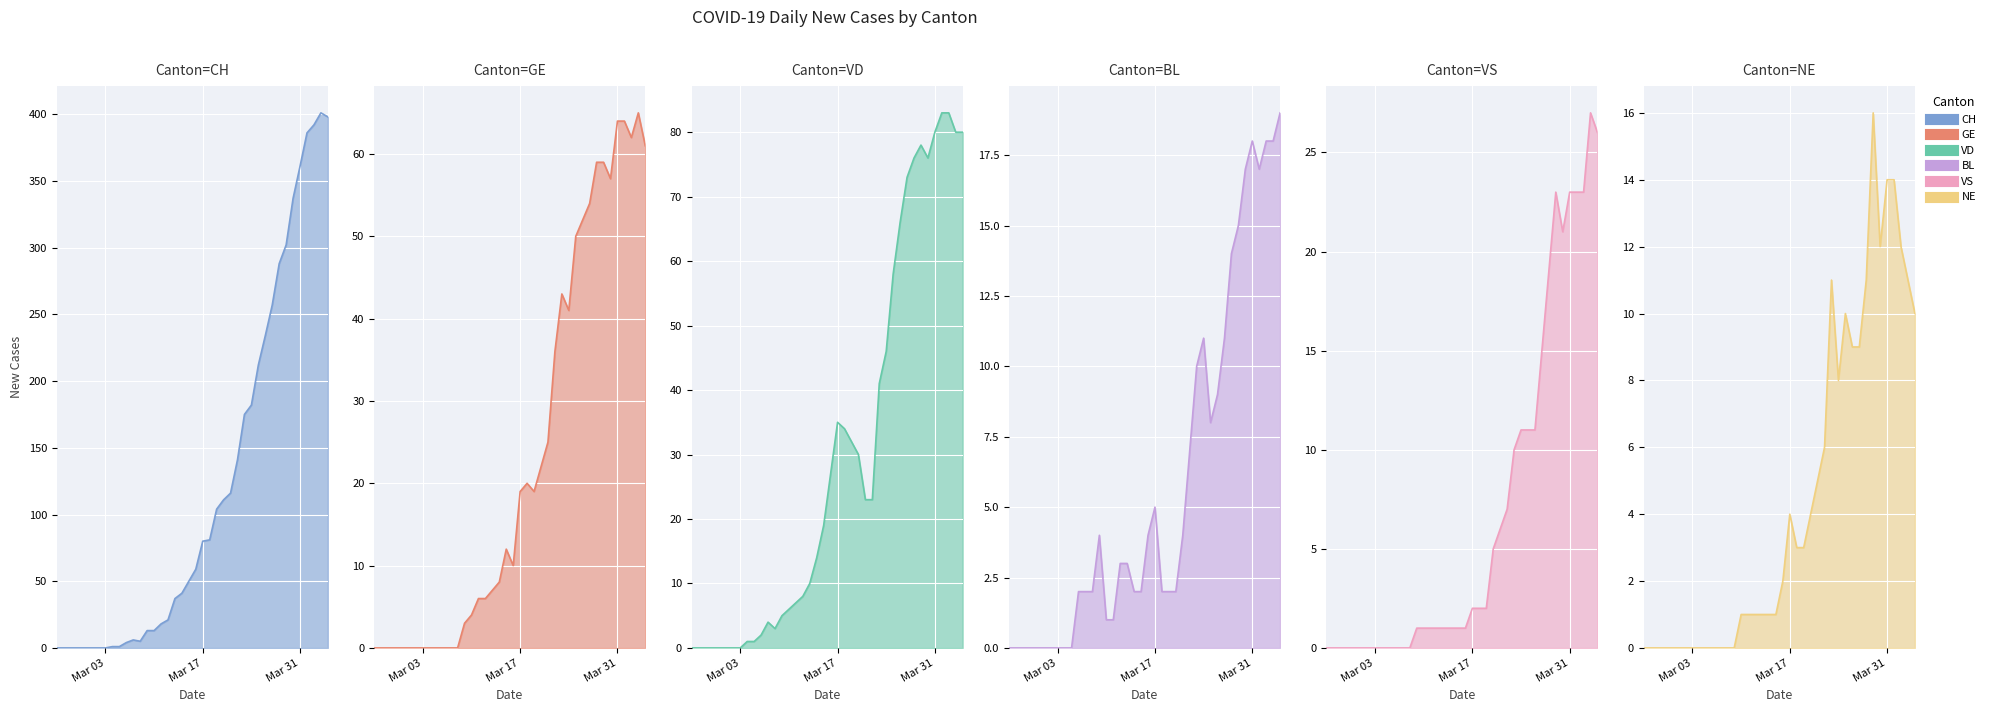

How many values in the BL series are below 3?

20